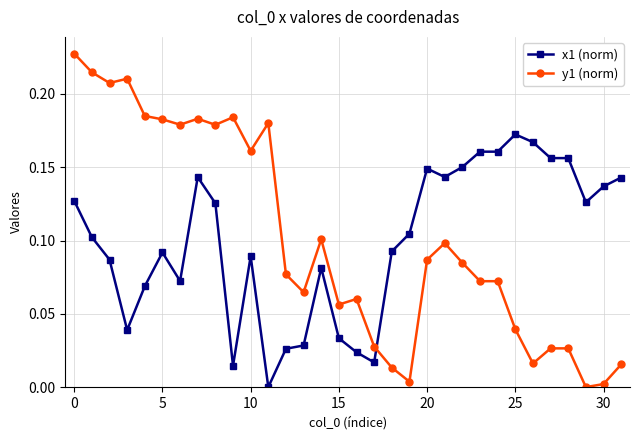

True or false: x1 (norm) has more than 0 points higher than both neighbors.

True